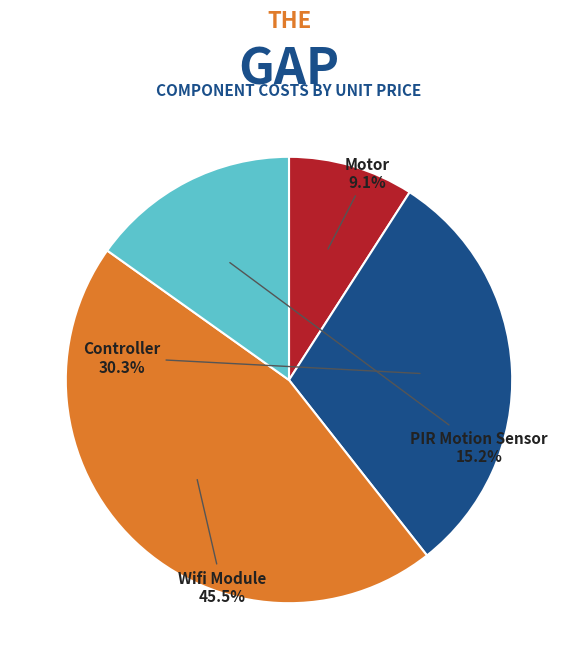

Is there any slice that represents more than half of the pie?

No